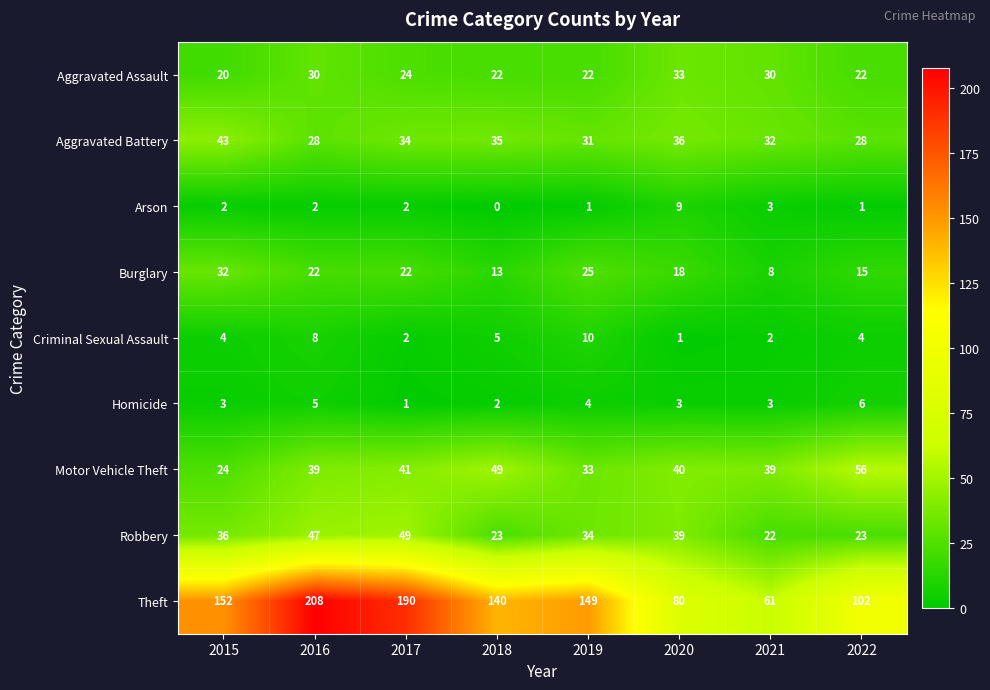

What is the spread (max minus min) of values at 2021?

59